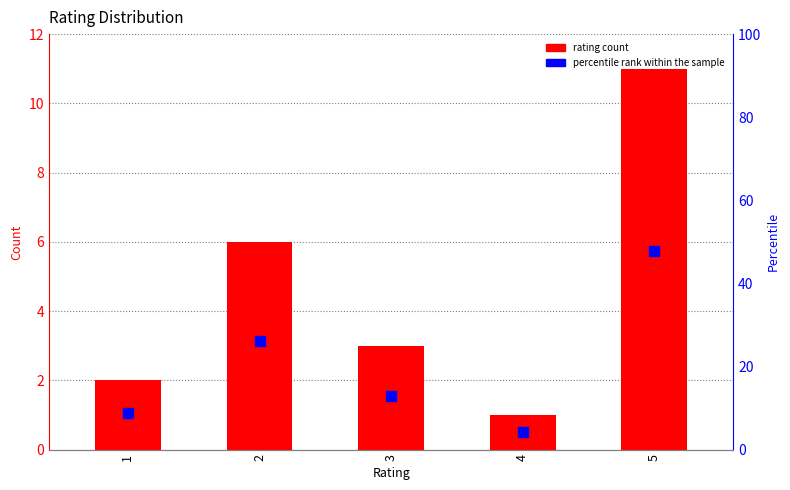

What is the difference between the percentile rank within the sample values at 1 and 4?

4.4